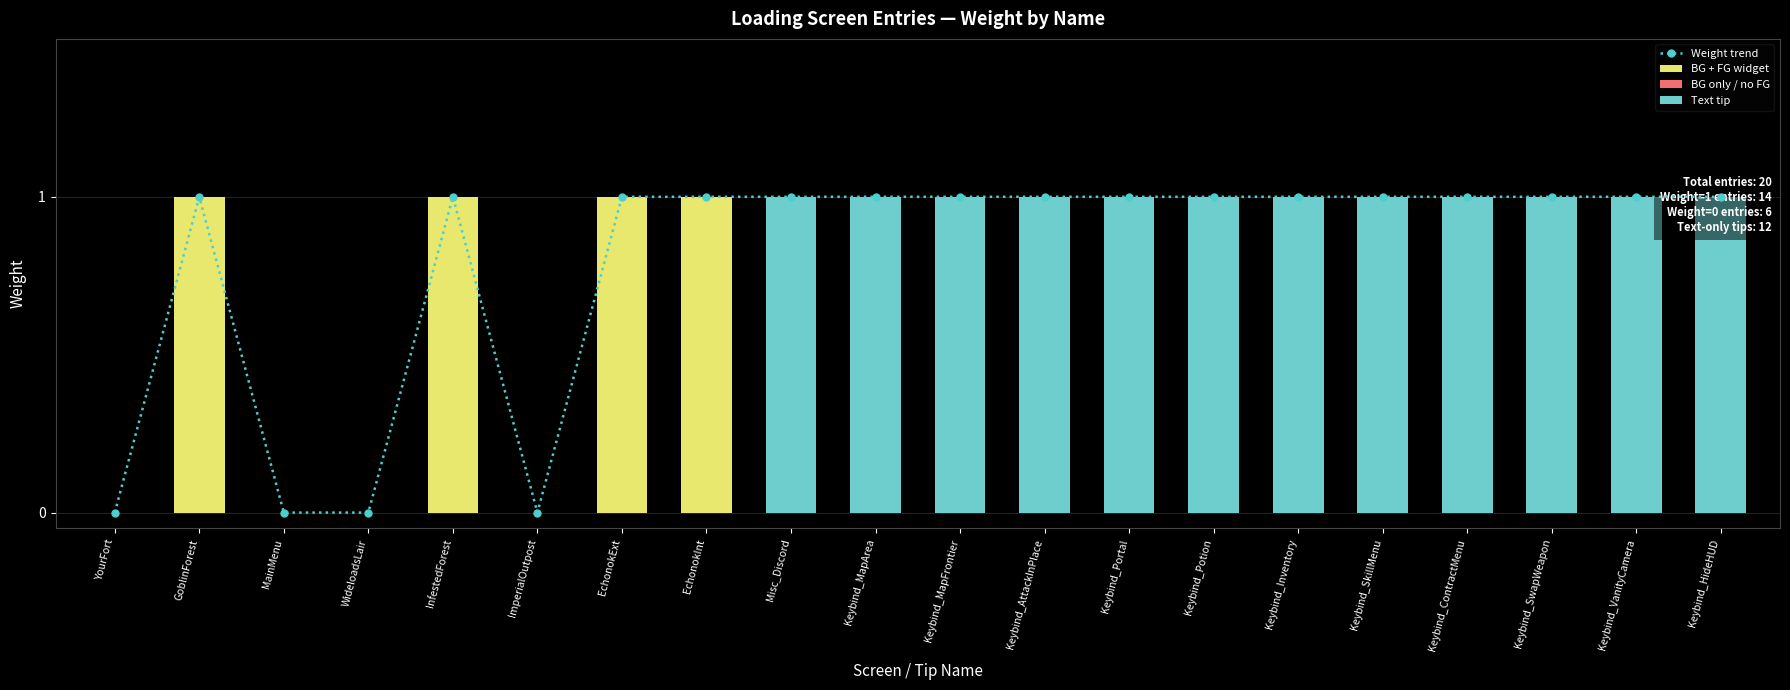

Reading left to right, transcribe all the data shown in this chart.

0	1	0	0	1	0	1	1	1	1	1	1	1	1	1	1	1	1	1	1